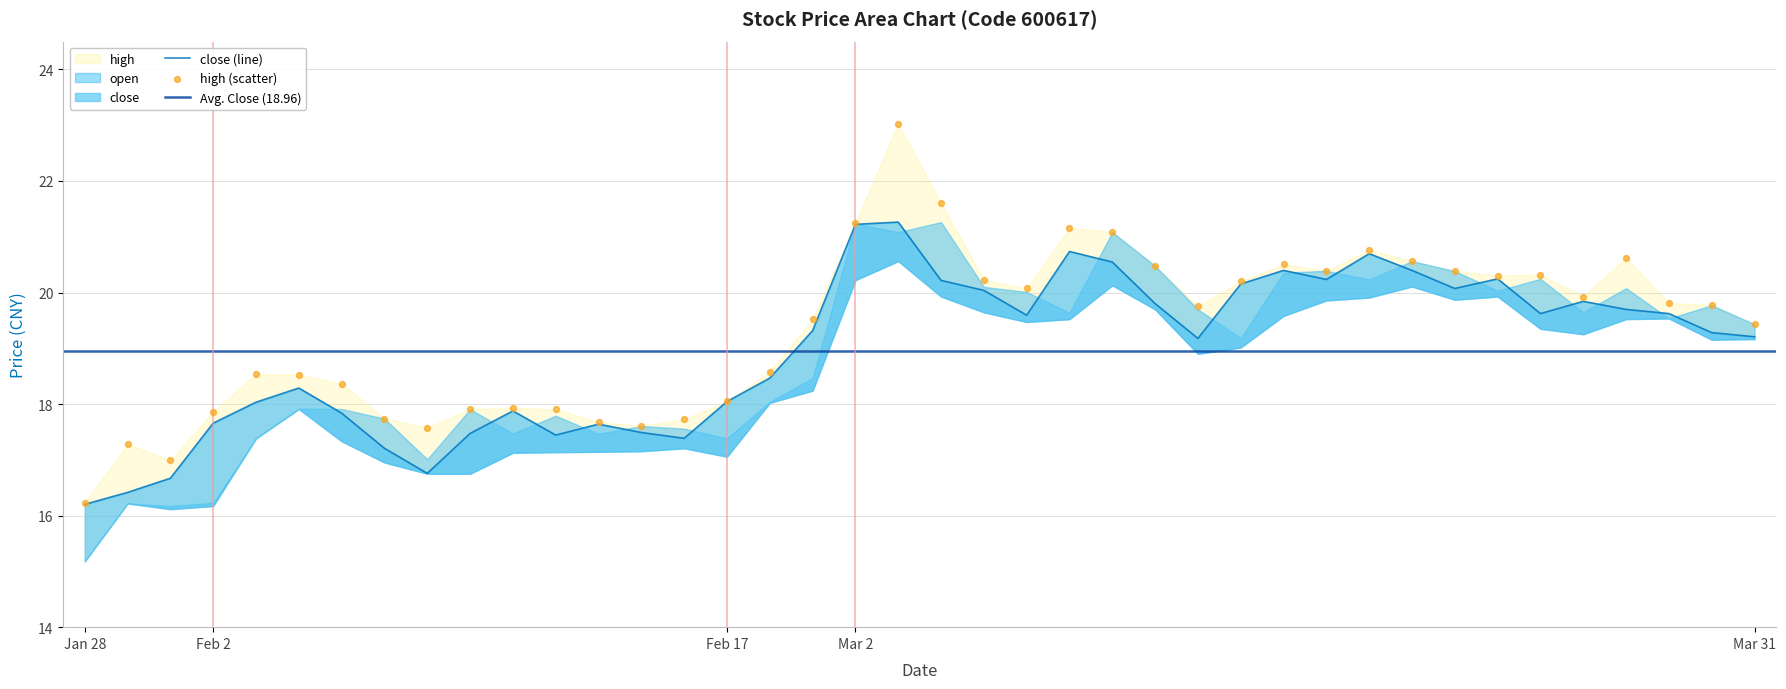

Which series contains the highest Y value?

high